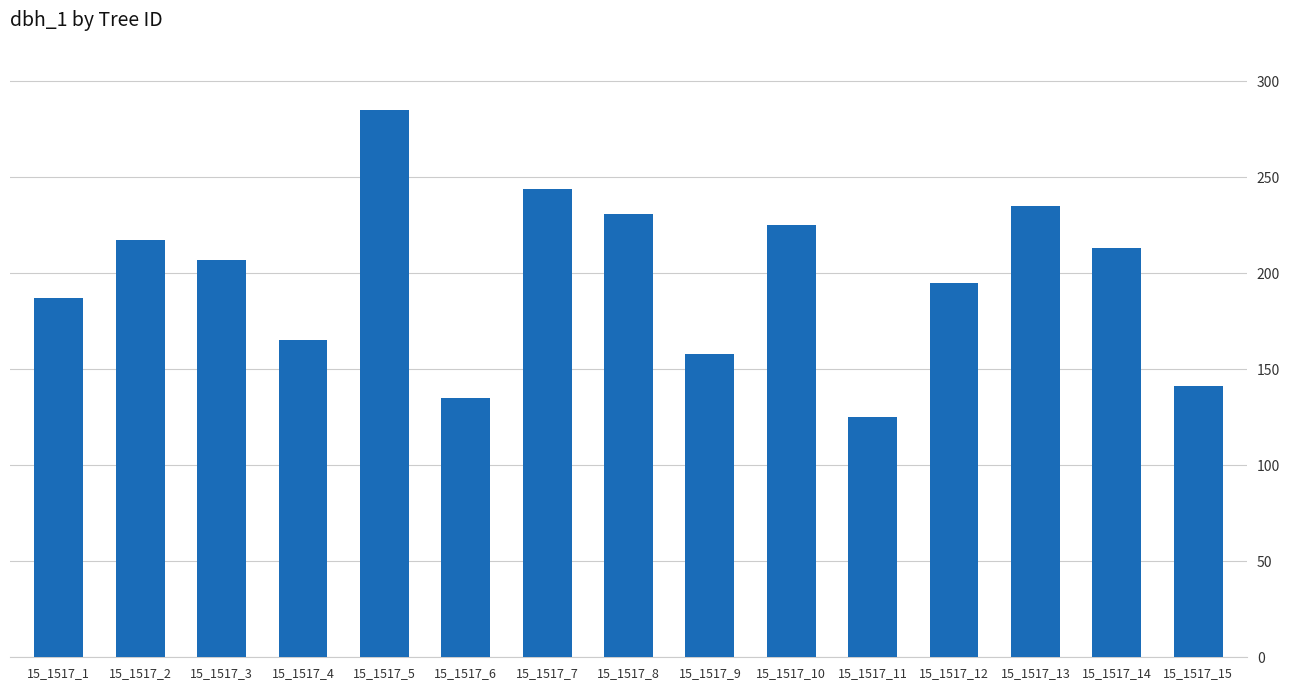

What is the average value?

198